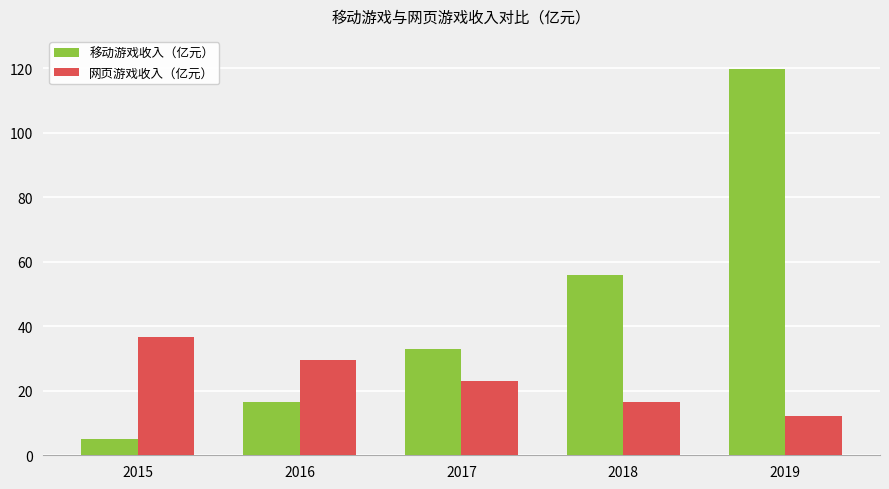

How many categories are shown in the chart?

5